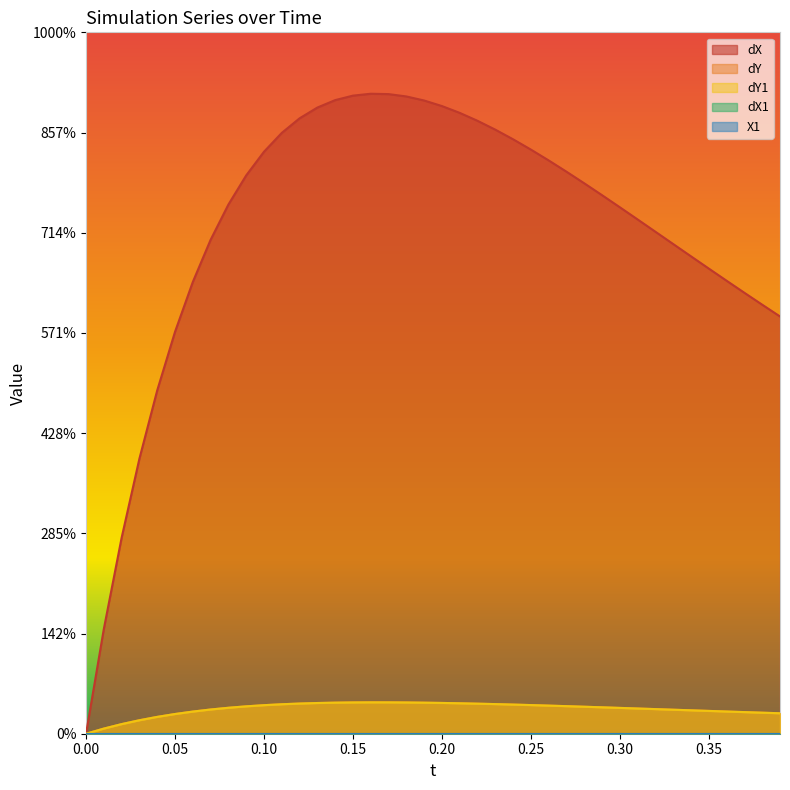

Count the dY values in the range 0 to 1.

40